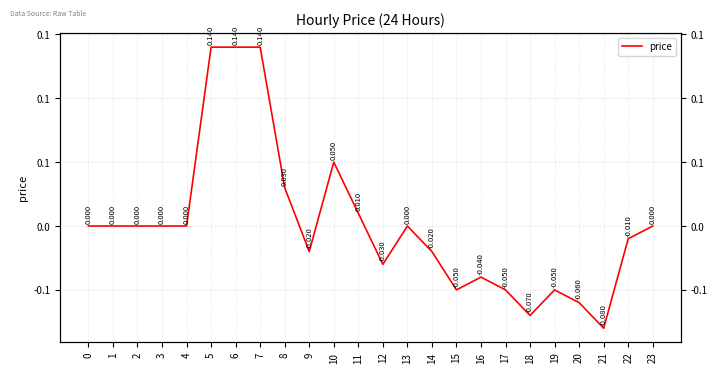

Reading left to right, what are all the values shown in this chart?

0.0	0.0	0.0	0.0	0.0	0.1	0.1	0.1	0.0	-0.0	0.1	0.0	-0.0	0.0	-0.0	-0.1	-0.0	-0.1	-0.1	-0.1	-0.1	-0.1	-0.0	0.0